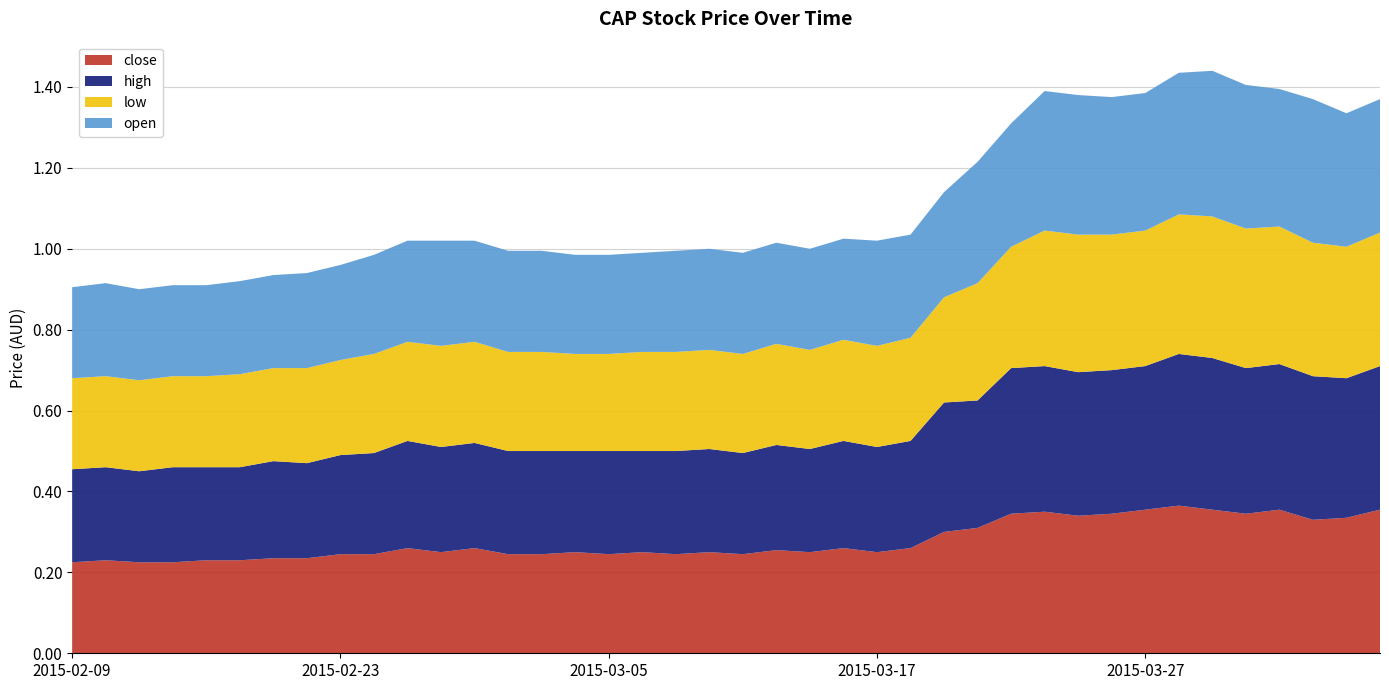

Reading left to right, extract all data points from this chart.

close: 0.2	0.2	0.2	0.2	0.2	0.2	0.2	0.2	0.2	0.2	0.3	0.2	0.3	0.2	0.2	0.2	0.2	0.2	0.2	0.2	0.2	0.3	0.2	0.3	0.2	0.3	0.3	0.3	0.3	0.3	0.3	0.3	0.4	0.4	0.4	0.3	0.4	0.3	0.3	0.4
high: 0.2	0.2	0.2	0.2	0.2	0.2	0.2	0.2	0.2	0.2	0.3	0.3	0.3	0.3	0.3	0.2	0.3	0.2	0.3	0.3	0.2	0.3	0.3	0.3	0.3	0.3	0.3	0.3	0.4	0.4	0.4	0.4	0.4	0.4	0.4	0.4	0.4	0.4	0.3	0.4
low: 0.2	0.2	0.2	0.2	0.2	0.2	0.2	0.2	0.2	0.2	0.2	0.2	0.2	0.2	0.2	0.2	0.2	0.2	0.2	0.2	0.2	0.2	0.2	0.2	0.2	0.3	0.3	0.3	0.3	0.3	0.3	0.3	0.3	0.3	0.3	0.3	0.3	0.3	0.3	0.3
open: 0.2	0.2	0.2	0.2	0.2	0.2	0.2	0.2	0.2	0.2	0.2	0.3	0.2	0.2	0.2	0.2	0.2	0.2	0.2	0.2	0.2	0.2	0.2	0.2	0.3	0.3	0.3	0.3	0.3	0.3	0.3	0.3	0.3	0.3	0.4	0.4	0.3	0.4	0.3	0.3